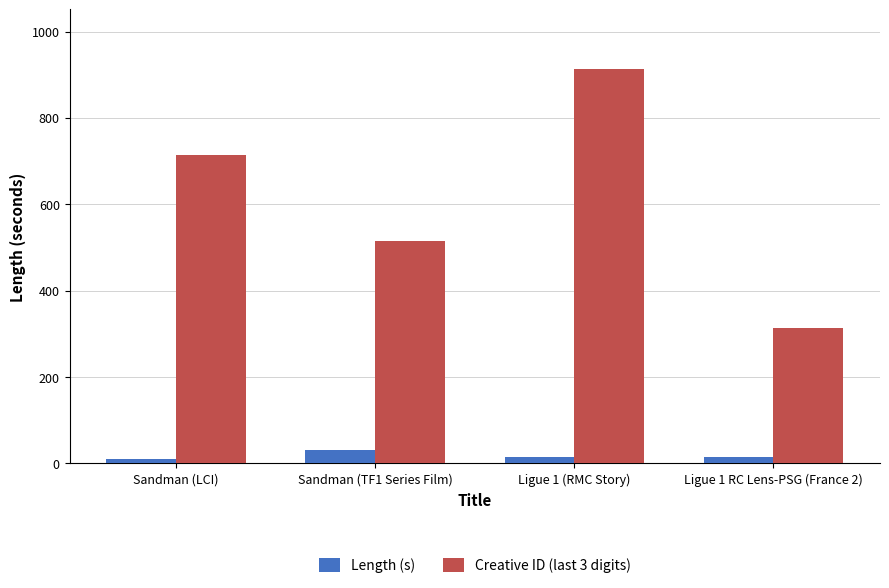

What is the difference between the maximum and minimum values in the Length (s) series?

20